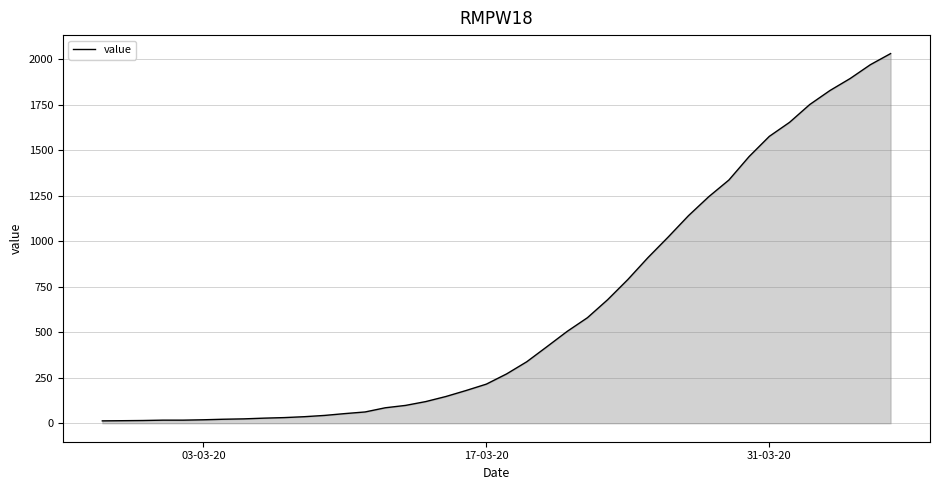

What is the maximum value shown in the chart?

2032